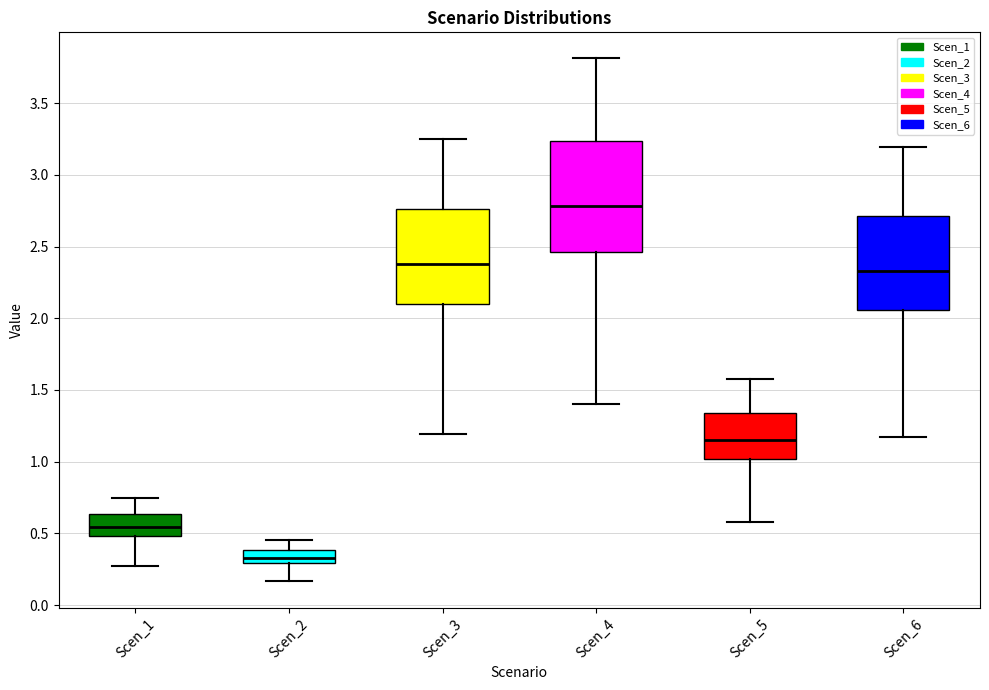

Comparing the boxes themselves (not the whiskers), which one is the tallest?

Scen_4